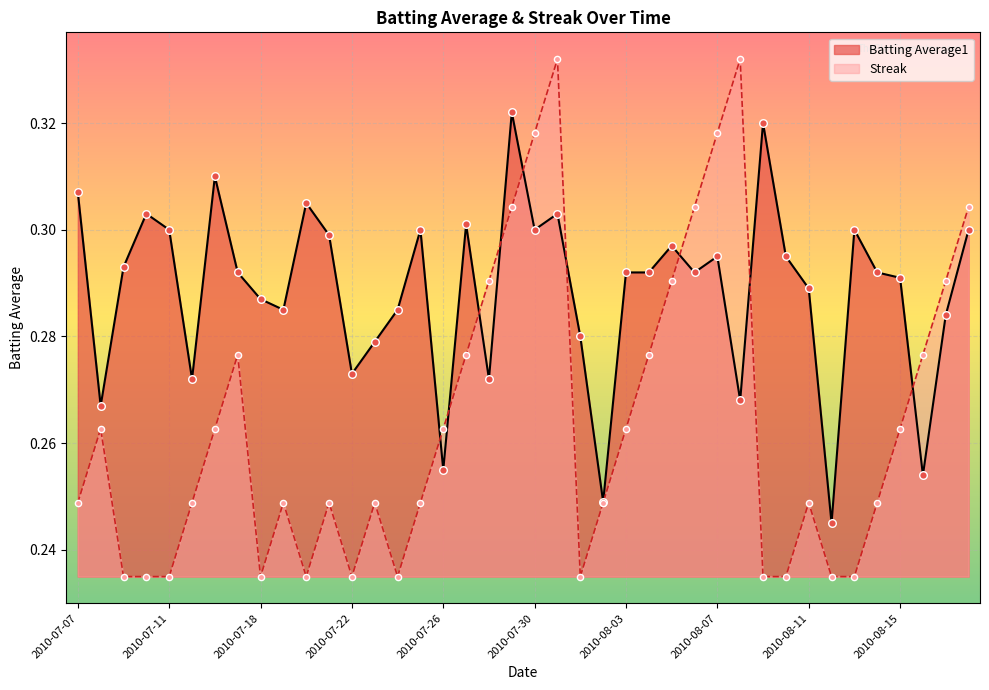

Which series contains the highest Y value?

Streak